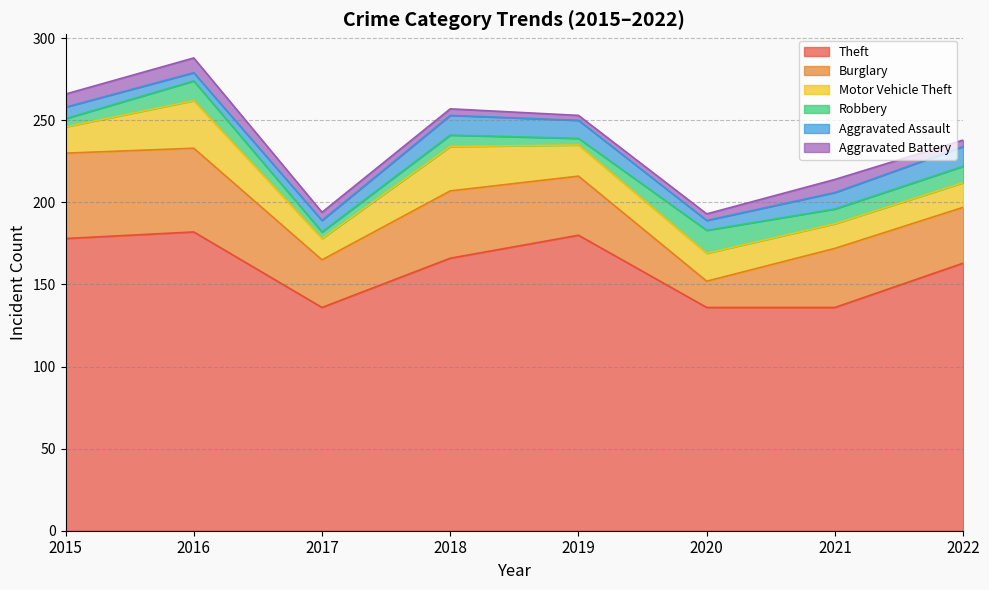

Is it true that Burglary equals 34 at 2022?

True